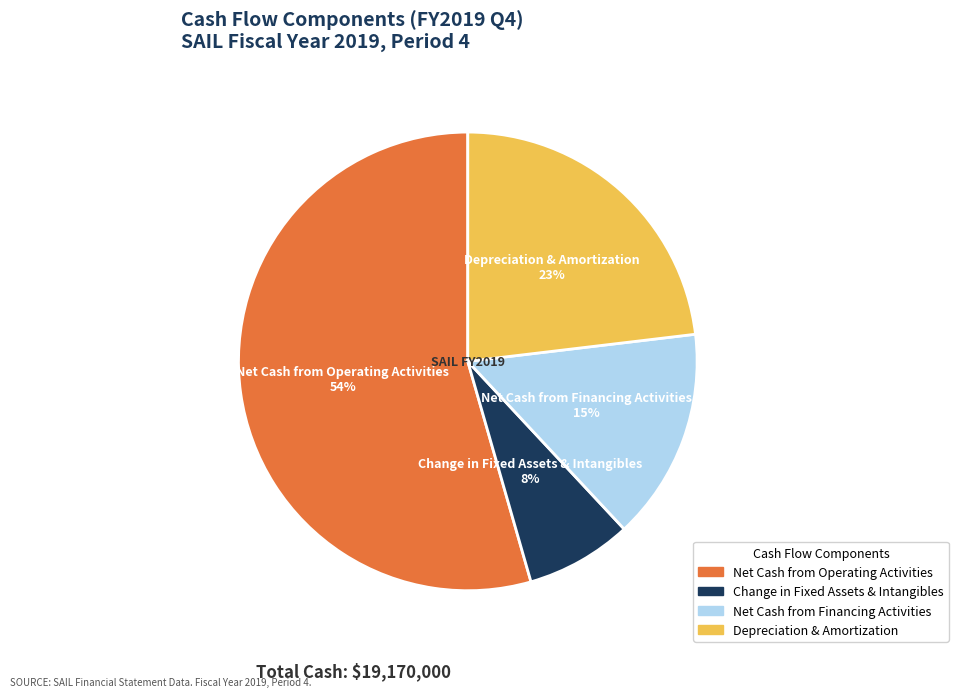

Which category accounts for the majority?

Net Cash from Operating Activities